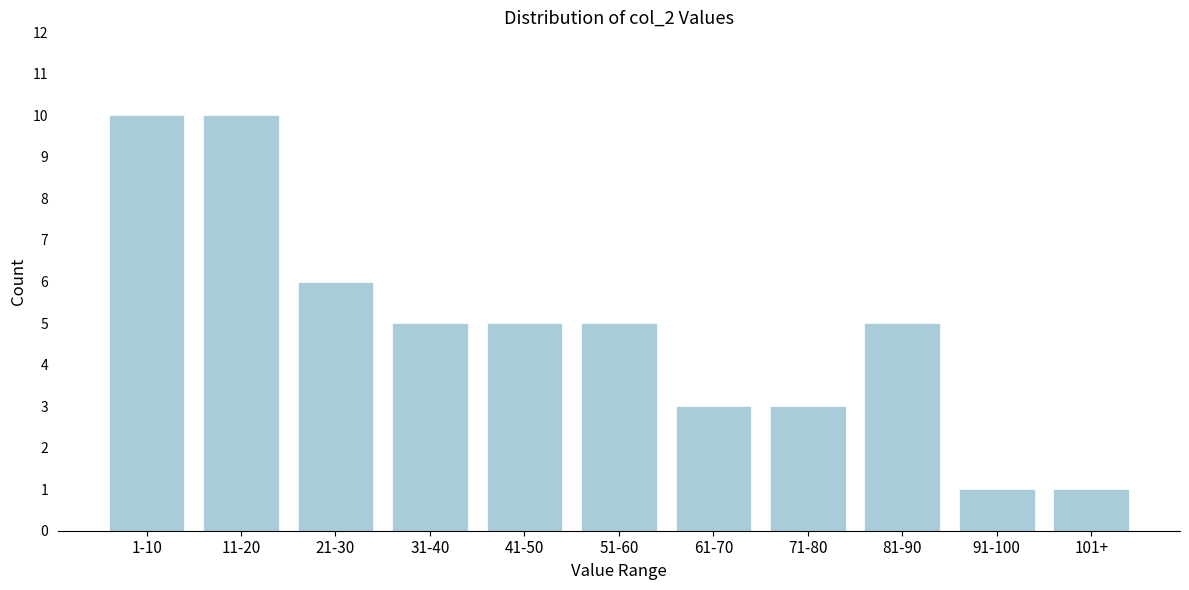

Reading left to right, extract all data points from this chart.

1-10=10	11-20=10	21-30=6	31-40=5	41-50=5	51-60=5	61-70=3	71-80=3	81-90=5	91-100=1	101+=1